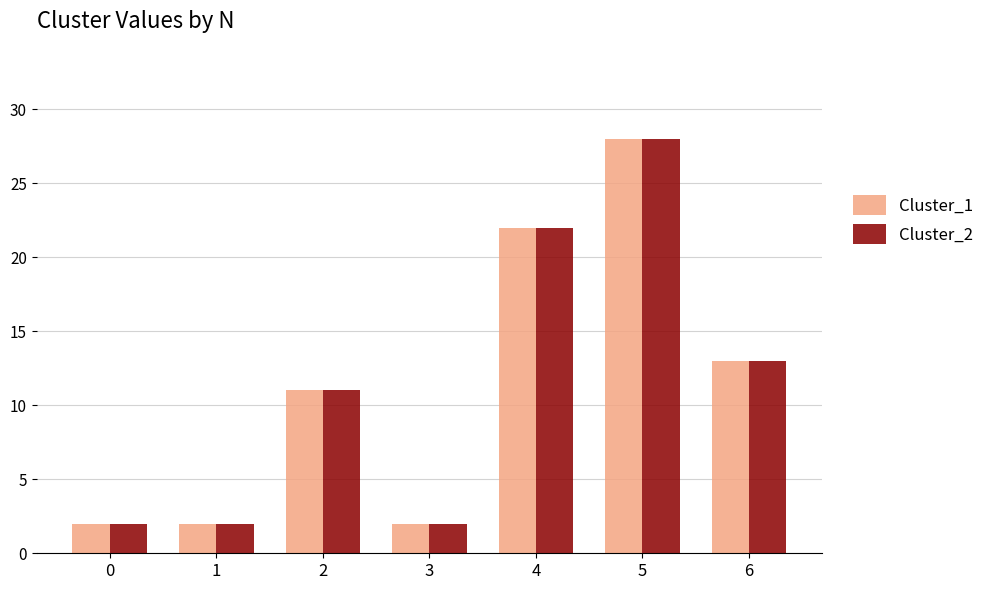

True or false: Cluster_2 has a value of 4 at 3.

False